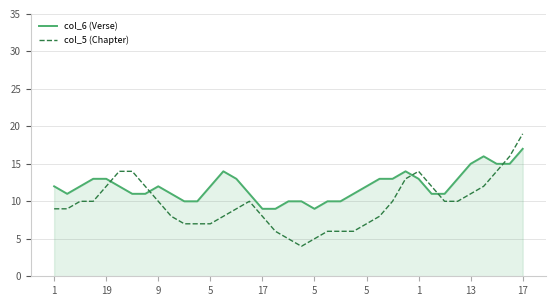

Reading right to left, transcribe all the data shown in this chart.

col_6 (Verse): 17	15	15	16	15	13	11	11	13	14	13	13	12	11	10	10	9	10	10	9	9	11	13	14	12	10	10	11	12	11	11	12	13	13	12	11	12
col_5 (Chapter): 19	16	14	12	11	10	10	12	14	13	10	8	7	6	6	6	5	4	5	6	8	10	9	8	7	7	7	8	10	12	14	14	12	10	10	9	9